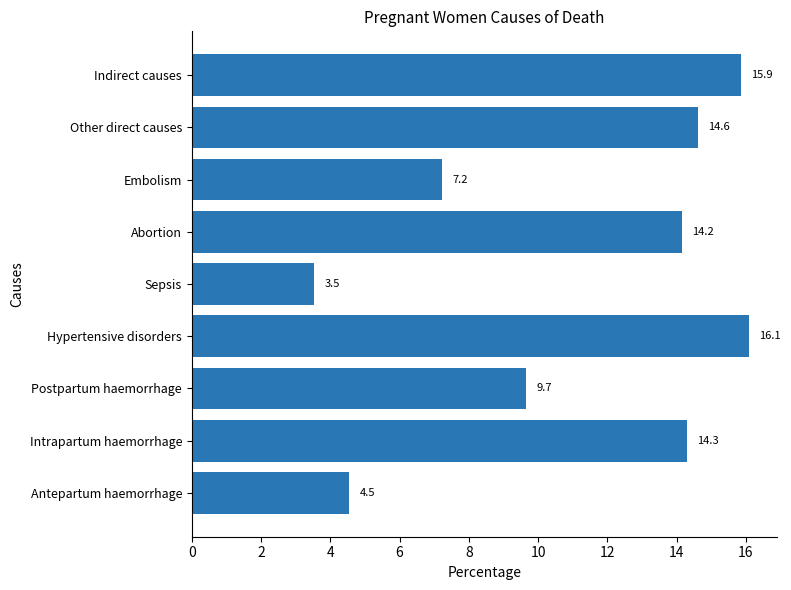

Rank the categories by value from highest to lowest.

Hypertensive disorders, Indirect causes, Other direct causes, Intrapartum haemorrhage, Abortion, Postpartum haemorrhage, Embolism, Antepartum haemorrhage, Sepsis